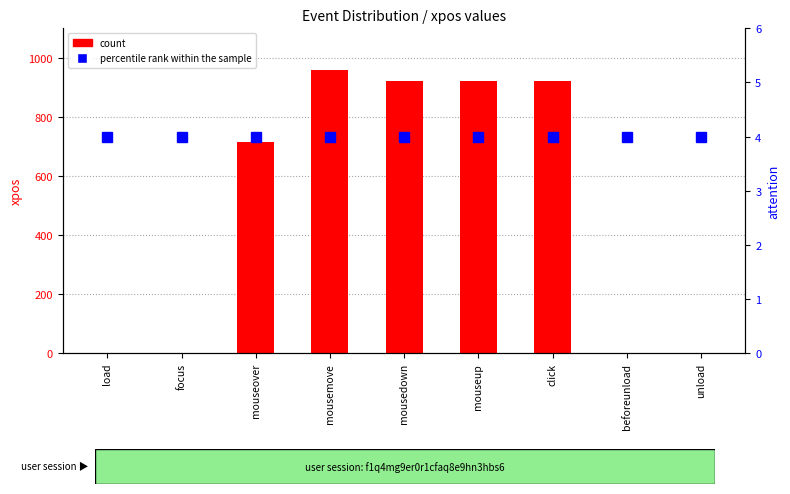

At how many categories does at least one series exceed 264?

5